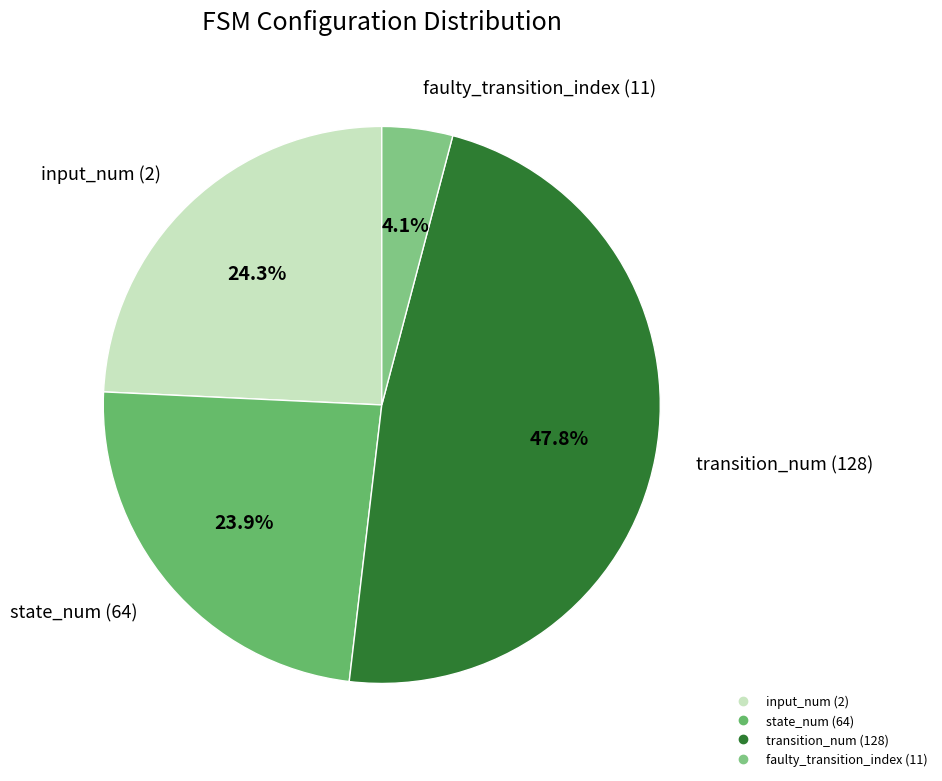

Which slice is the largest?

transition_num (128)